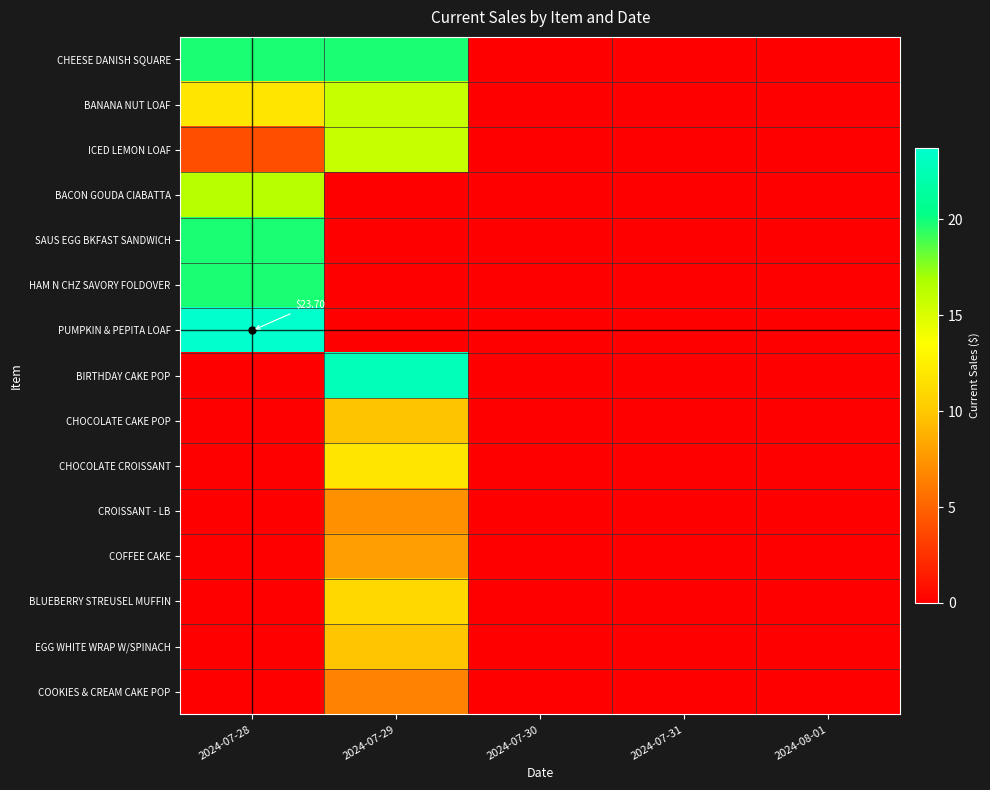

Read the EGG WHITE WRAP W/SPINACH value at 2024-07-29.

9.9